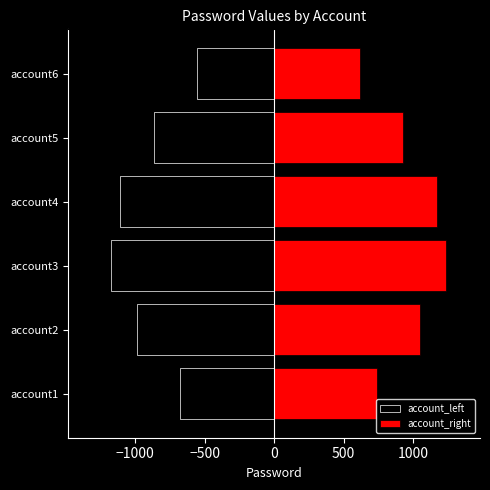

The value of account_right at account1 is 740.4. True or false?

True